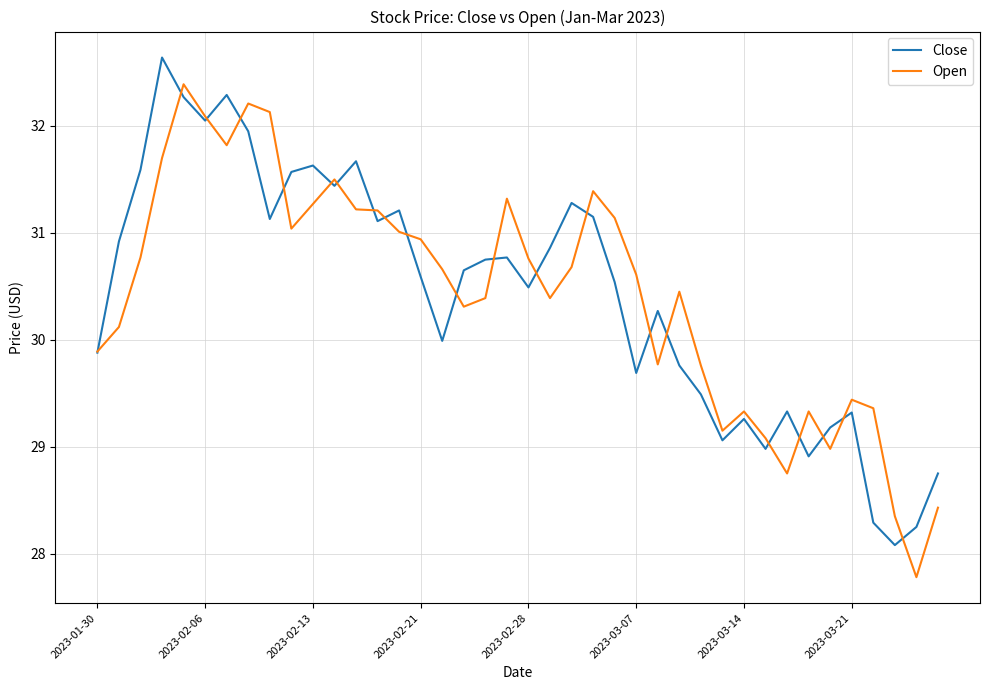

What is the highest value of the Open series?

32.4